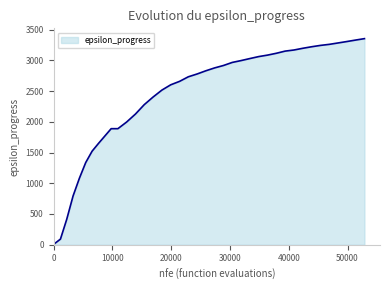

How many values are below 2778?

20